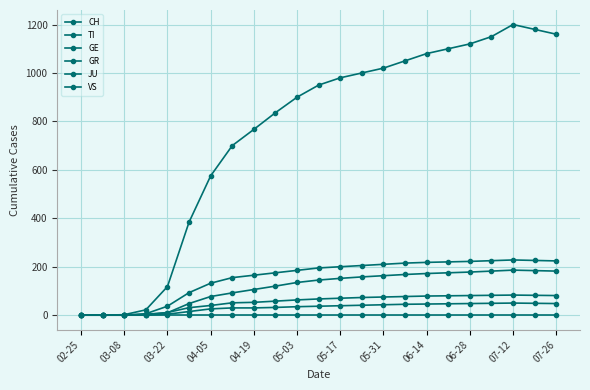

Does the chart have visible grid lines?

Yes